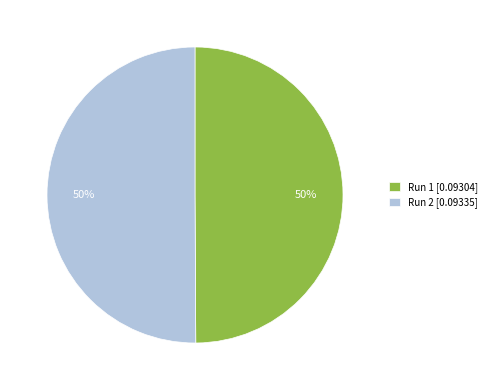

True or false: Run 1 accounts for 39% of the total.

False